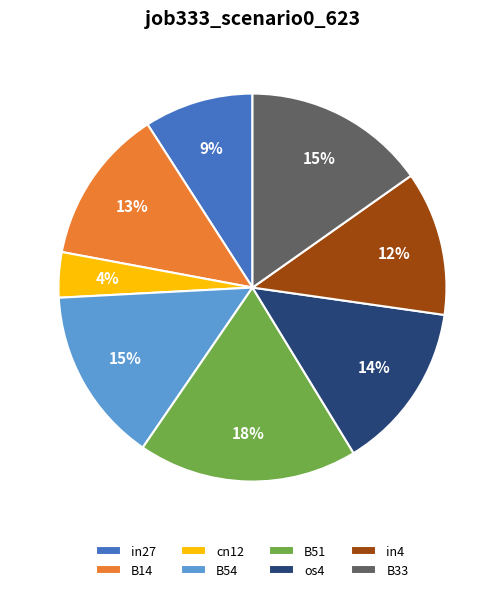

Is it true that B54 is 15% of the pie?

True